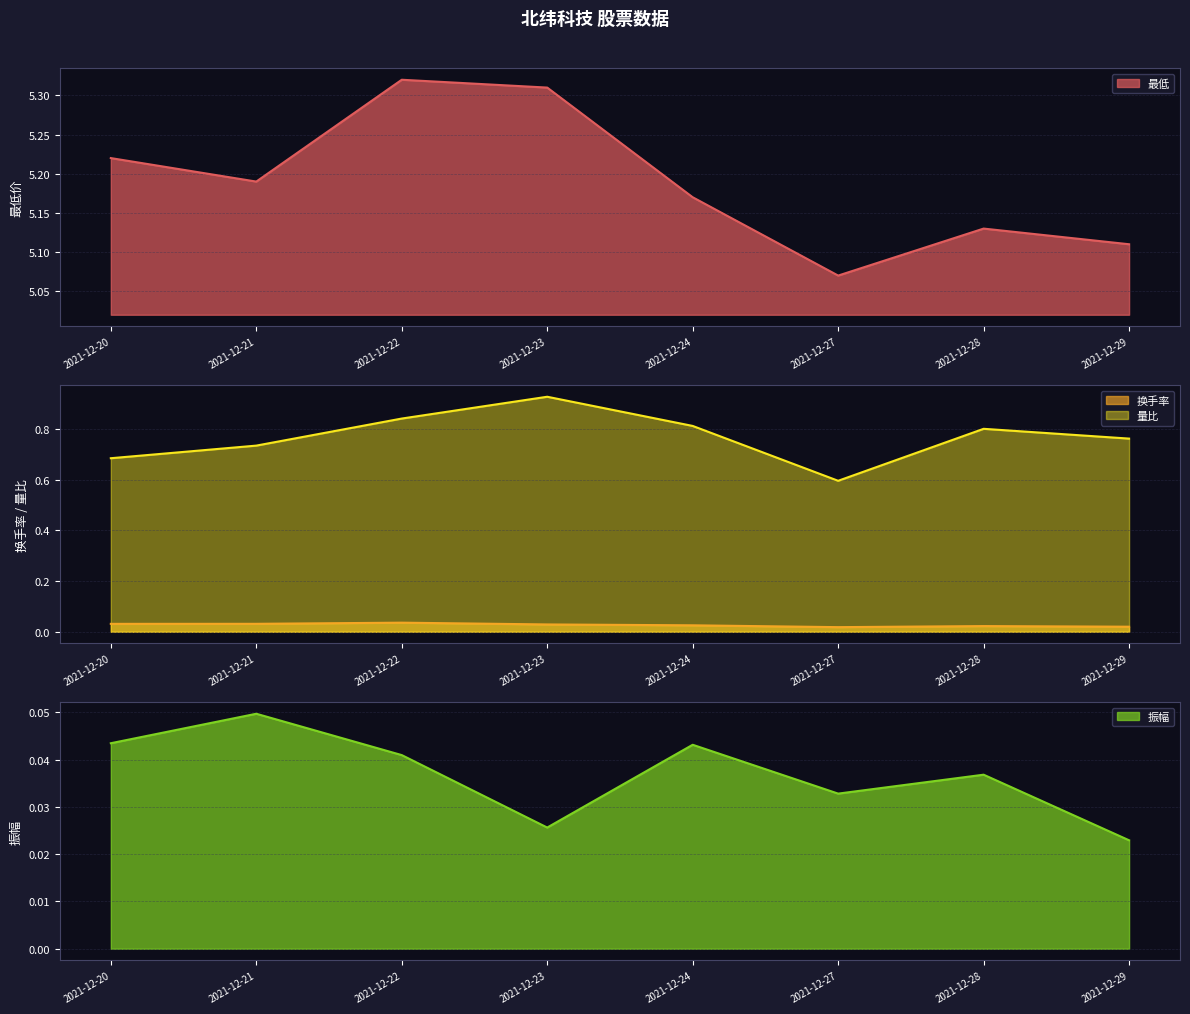

What is the approximate value of 最低 at 2021-12-23?

5.3